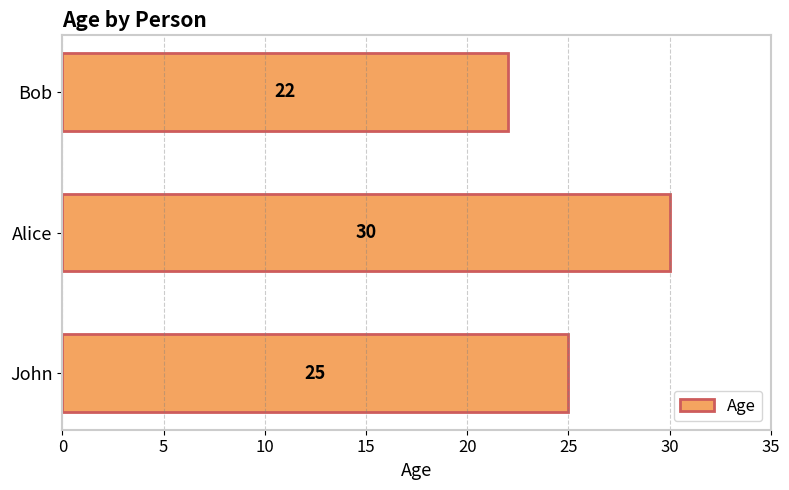

What is the difference between the maximum and minimum values?

8